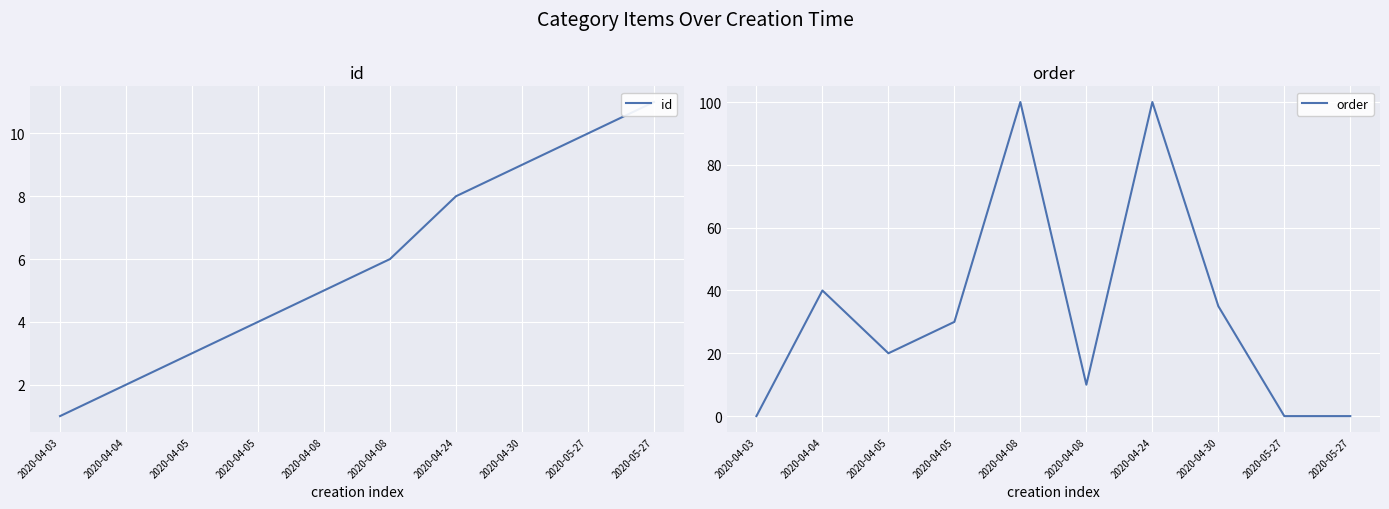

Which series has the largest total across all categories?

order